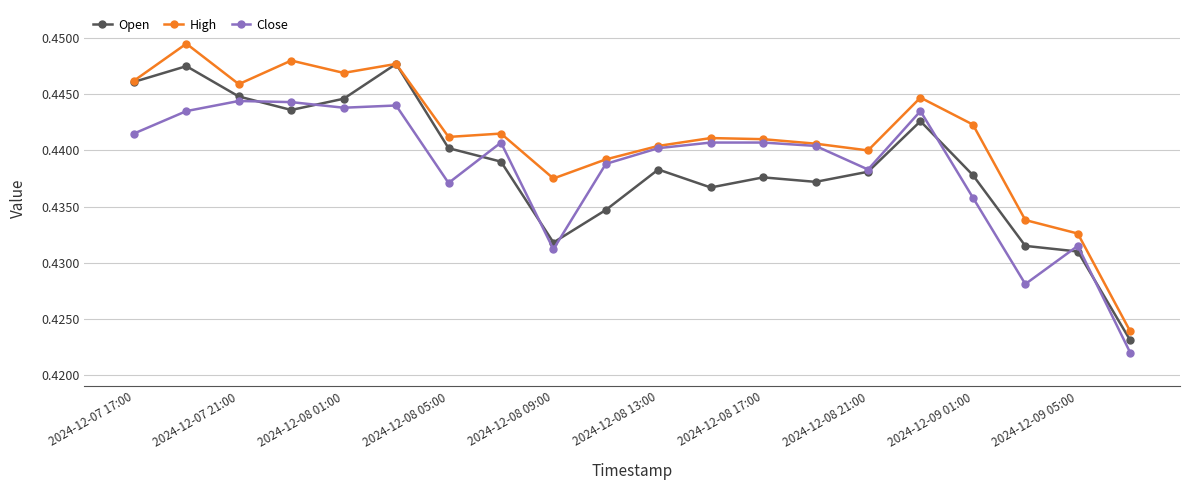

Rank the series by their maximum value, from highest to lowest.

High, Open, Close